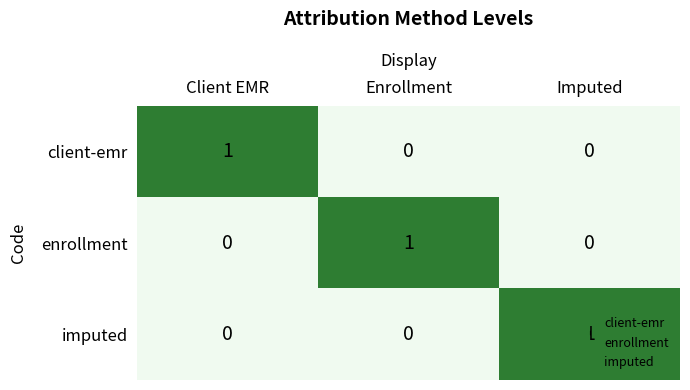

Count the number of categories in the chart.

3